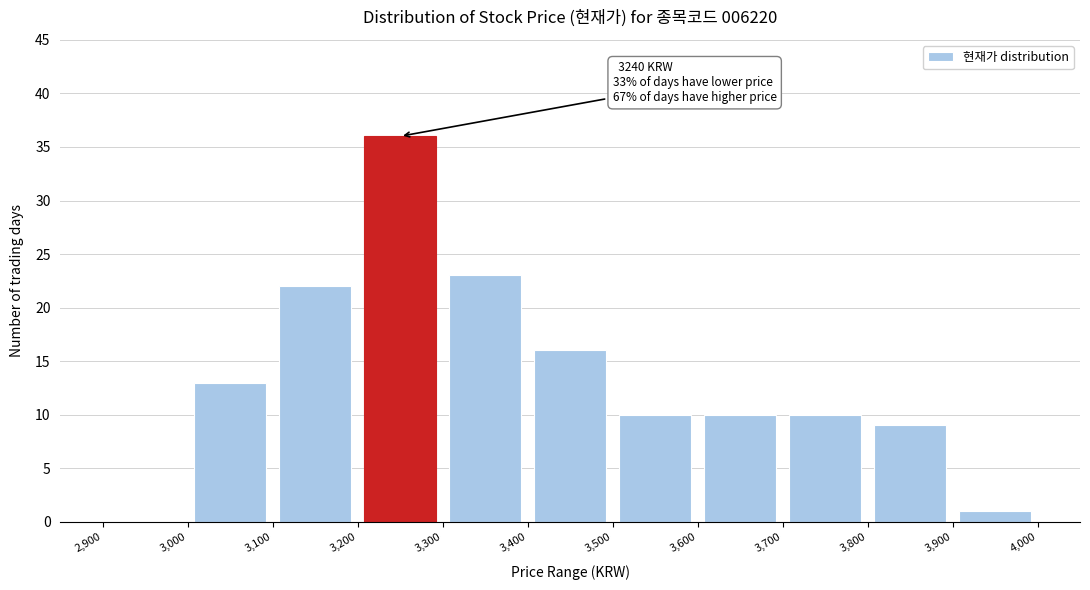

Which range on the x-axis has the tallest bar?

3,200 to 3,300